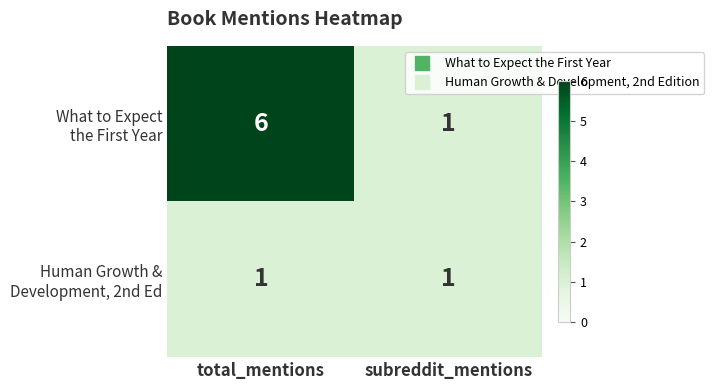

What is the greatest value displayed?

6